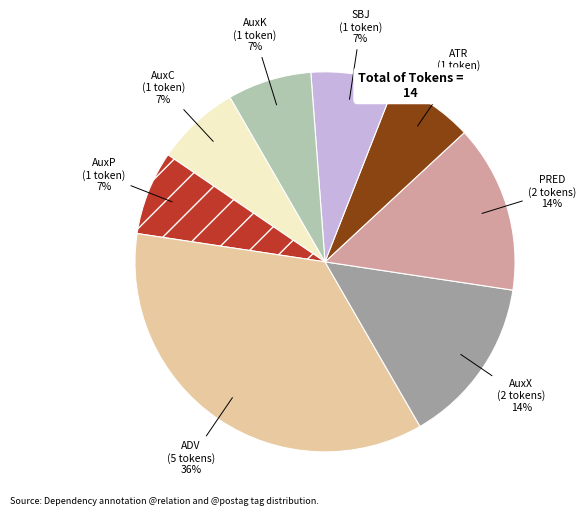

What is the largest slice in the pie chart?

ADV